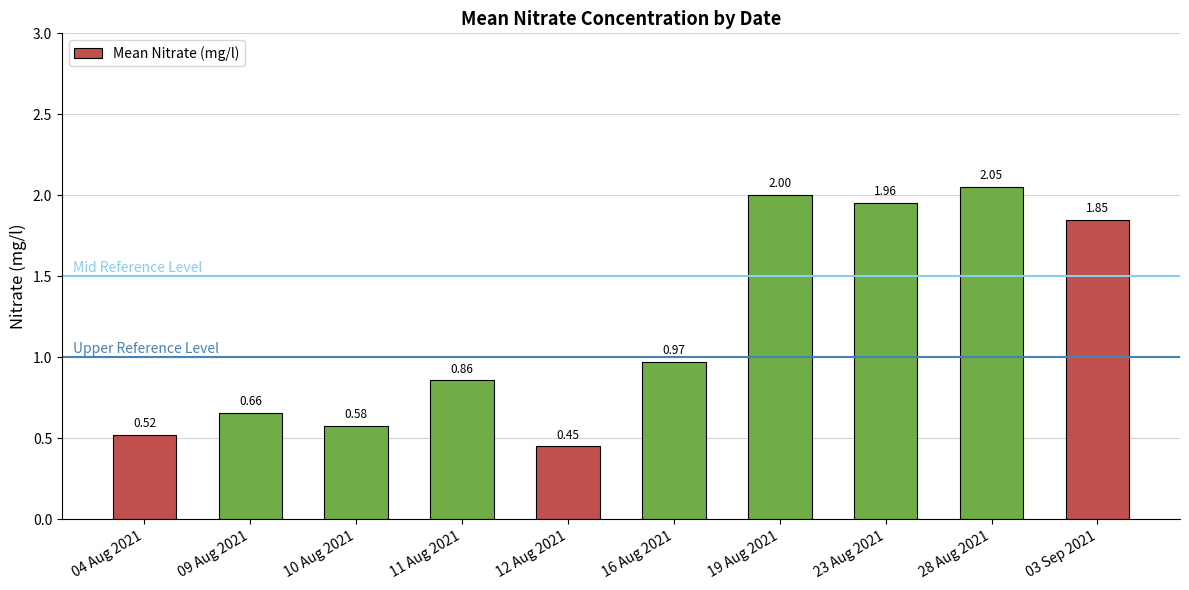

The chart shows a value of 0.3 at 09 Aug 2021. True or false?

False